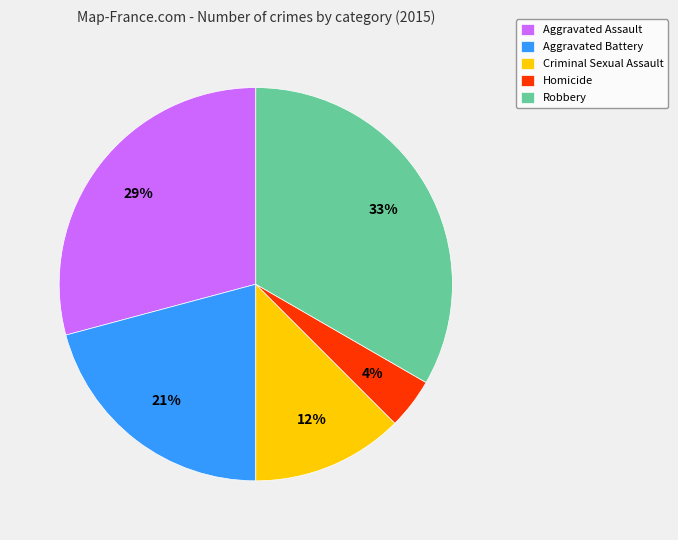

Is there a majority slice in this chart?

No